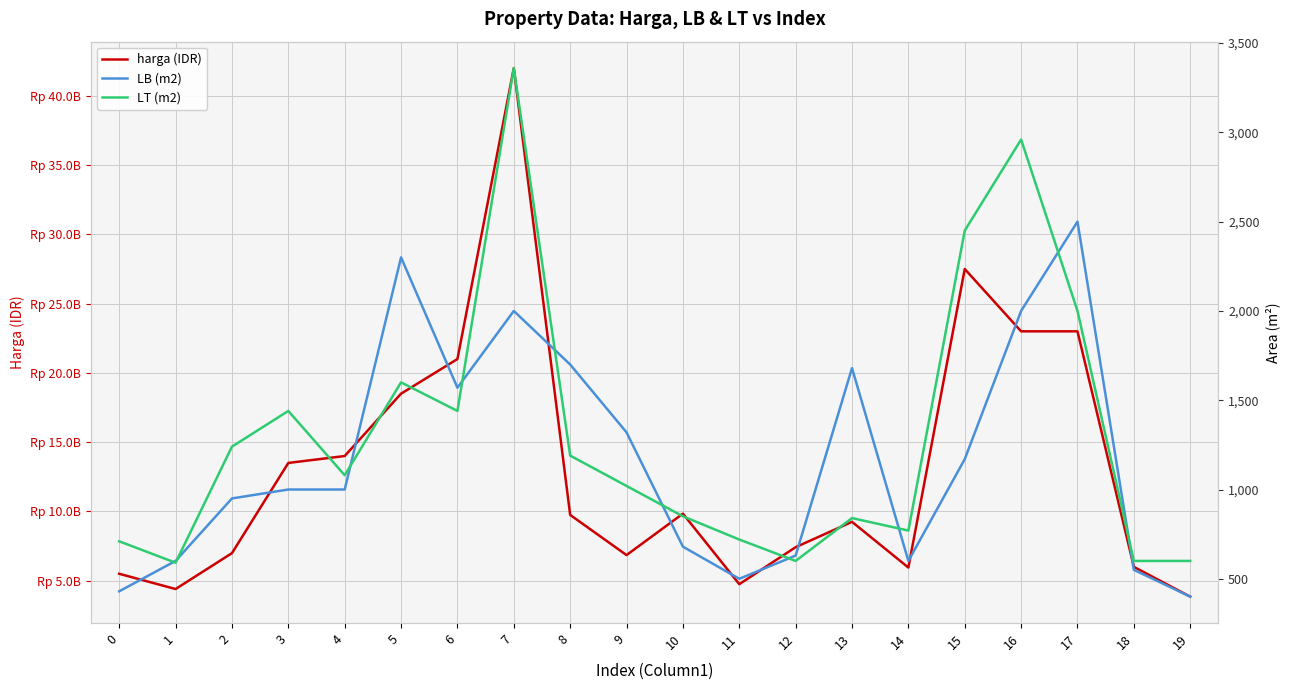

How many interior local valleys does the LT (m2) series have?

5